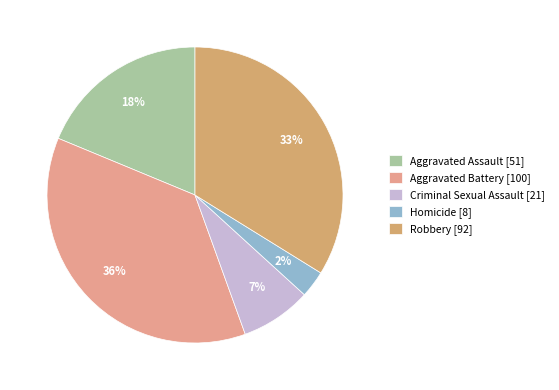

Rank the categories by value from lowest to highest.

Homicide, Criminal Sexual Assault, Aggravated Assault, Robbery, Aggravated Battery